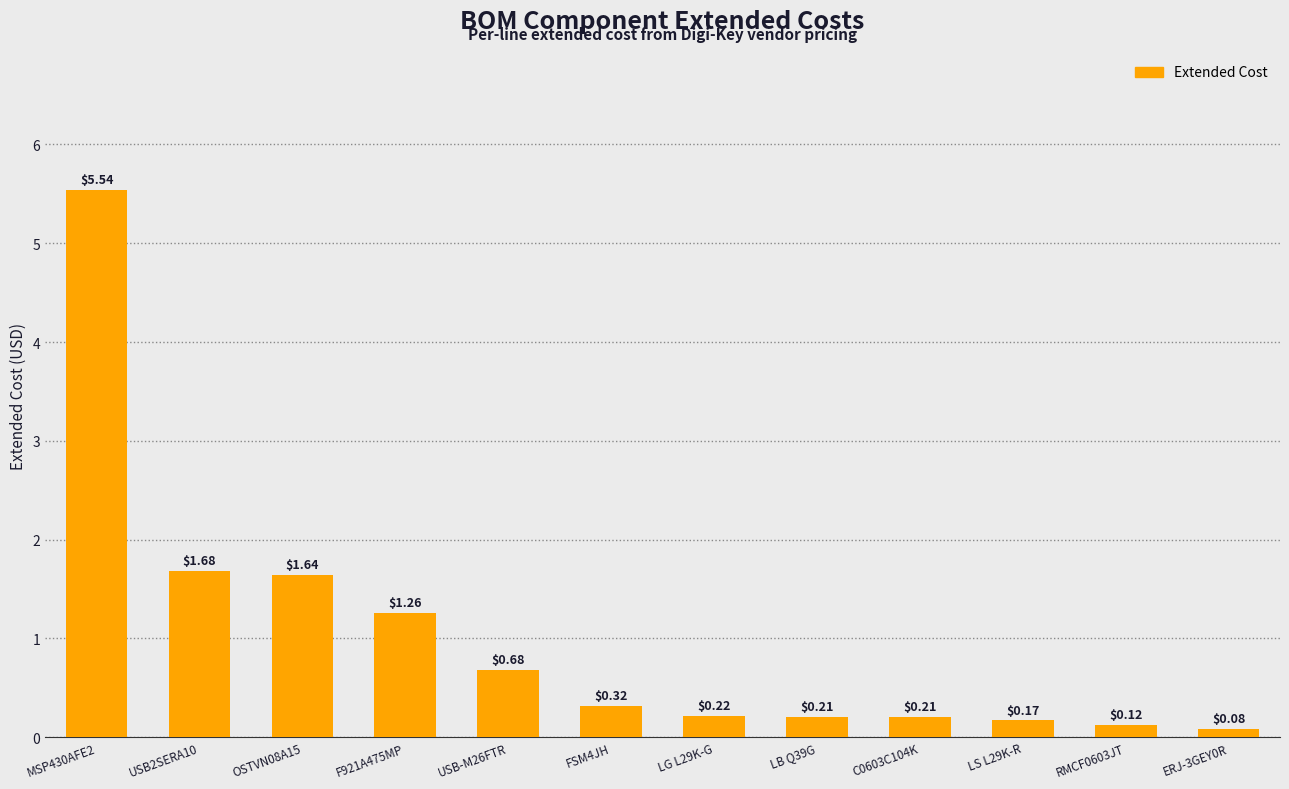

What is the change in value from USB2SERA10 to ERJ-3GEY0R?

-1.6